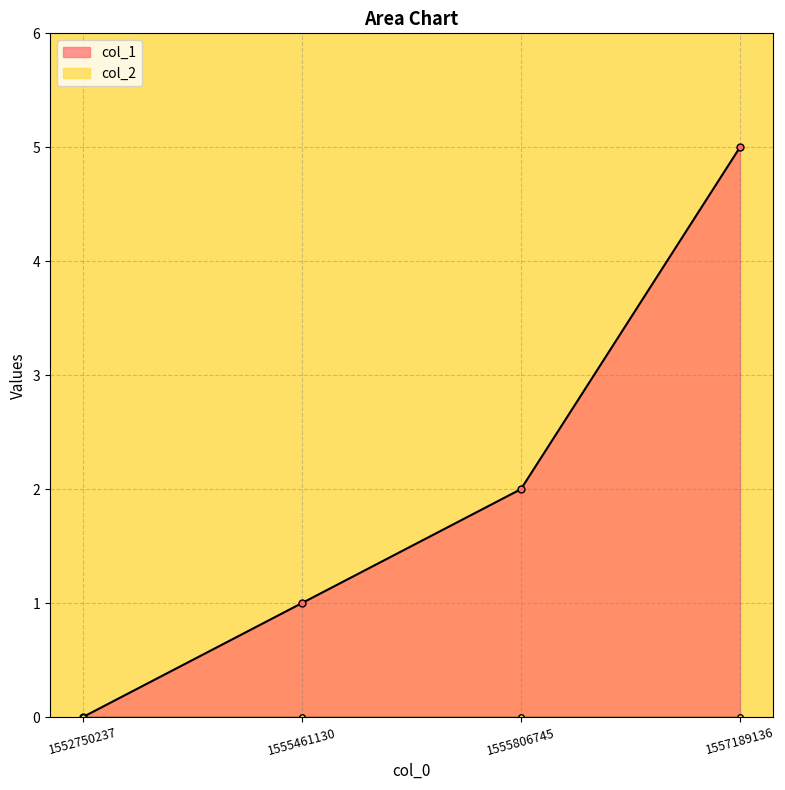

What is the ratio of the value at 1557189136 to the value at 1555461130?

5.0